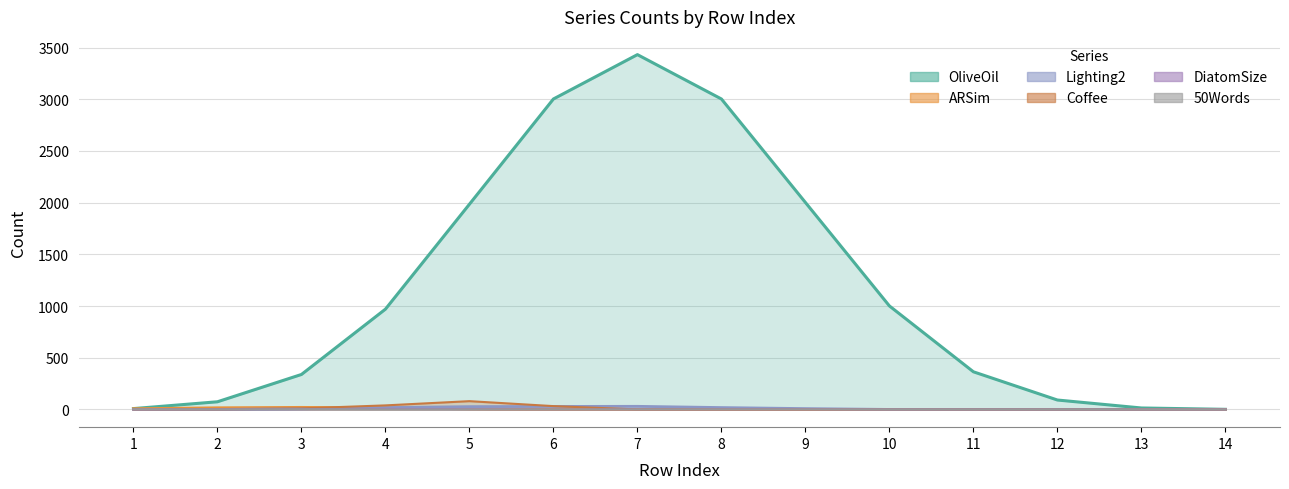

What is the total value across all series at 9?

2010